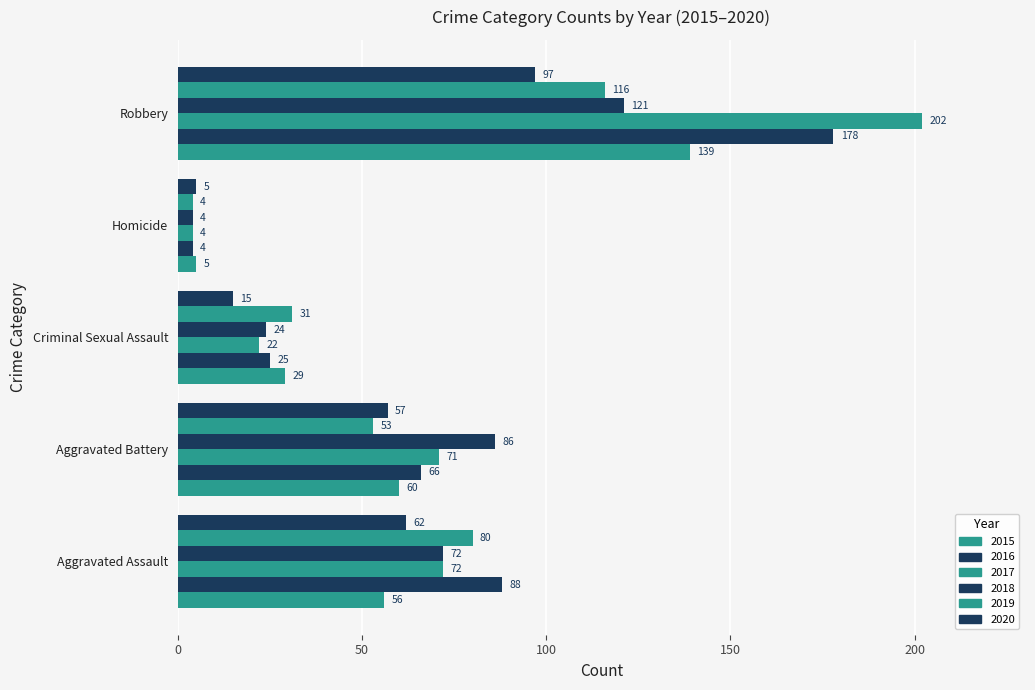

What is the label of the 2nd bar from the left?

Aggravated Battery